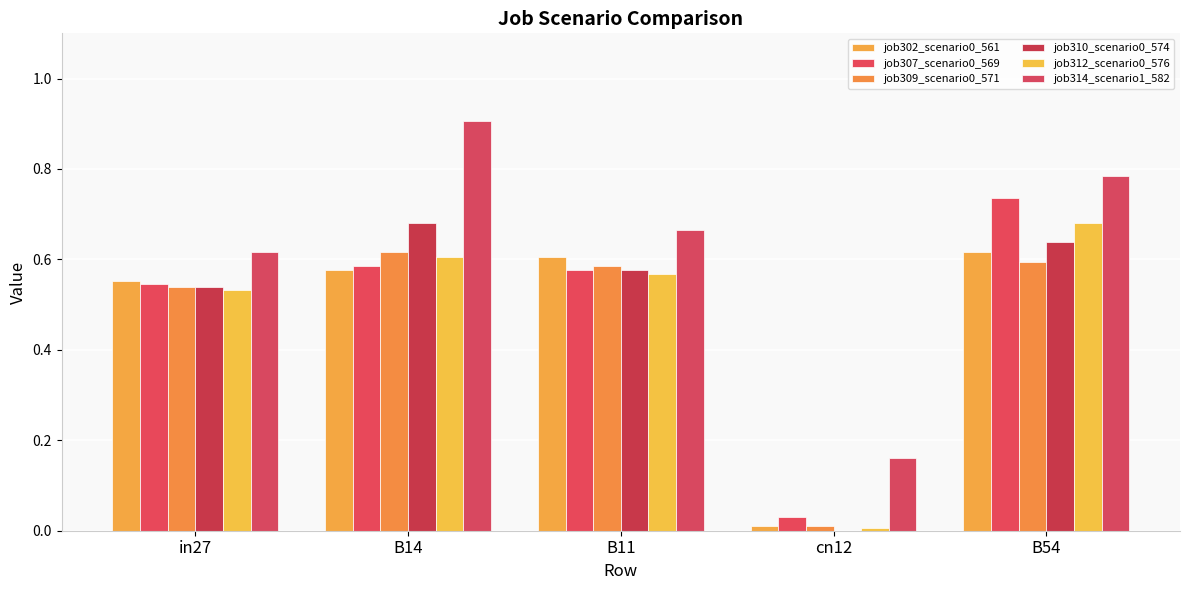

At which category is the sum across all series the highest?

B54